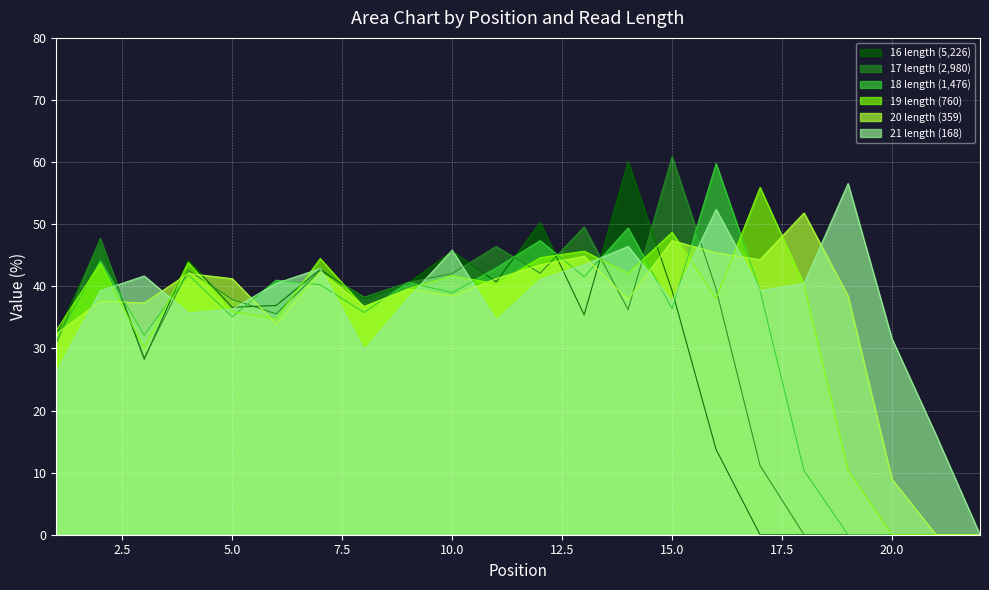

How many data points in 20 length (359) are above 39?

11